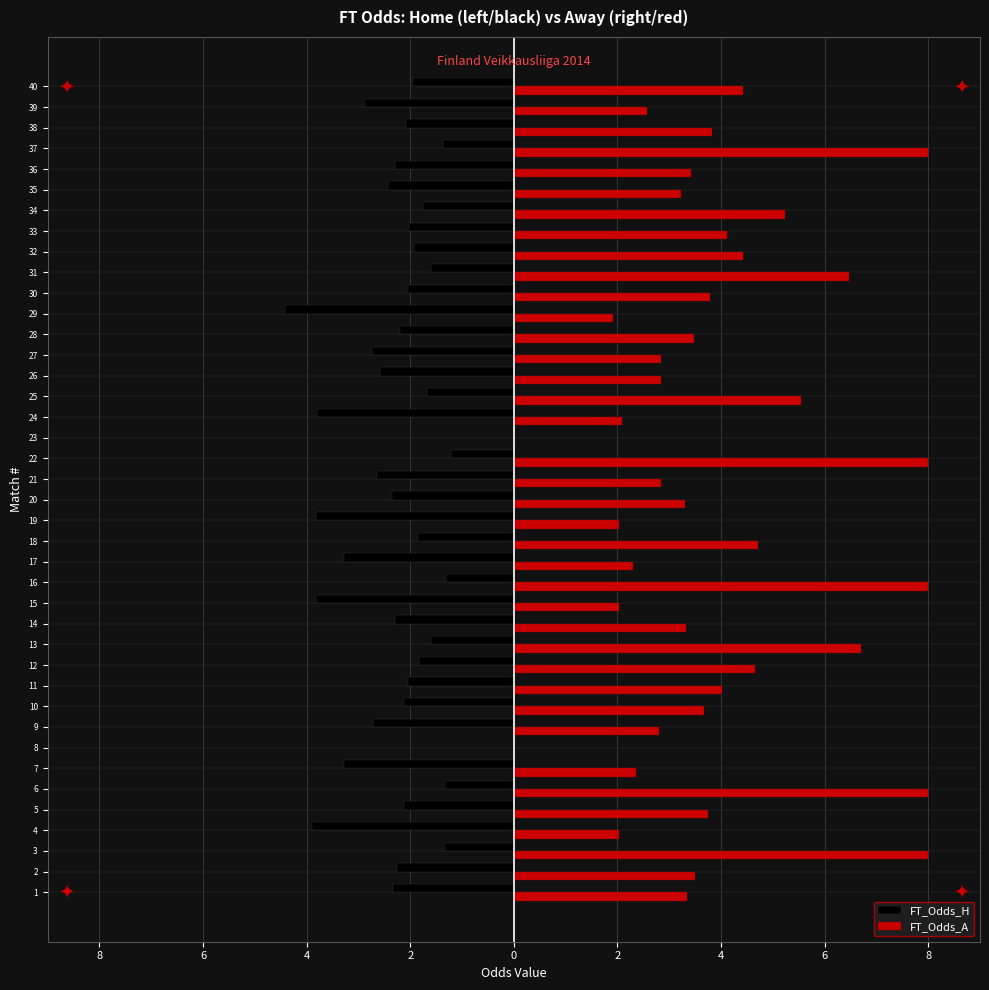

What are all the series names shown in the legend?

FT_Odds_H, FT_Odds_A